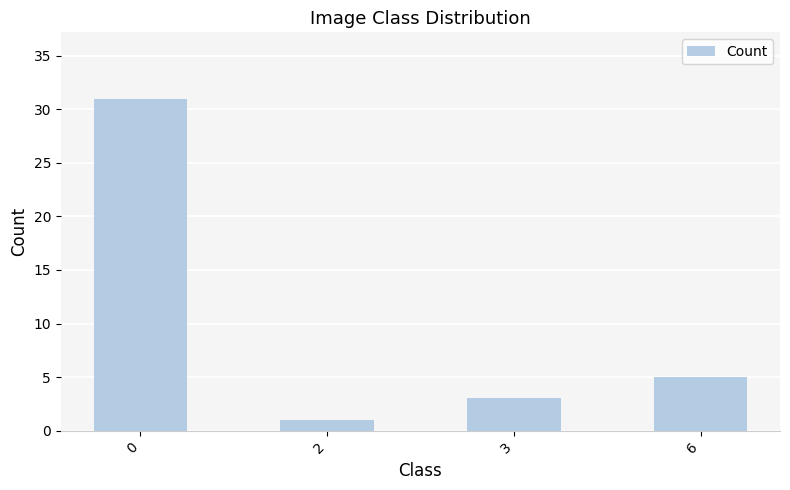

Reading left to right, transcribe all the data shown in this chart.

0=31	2=1	3=3	6=5